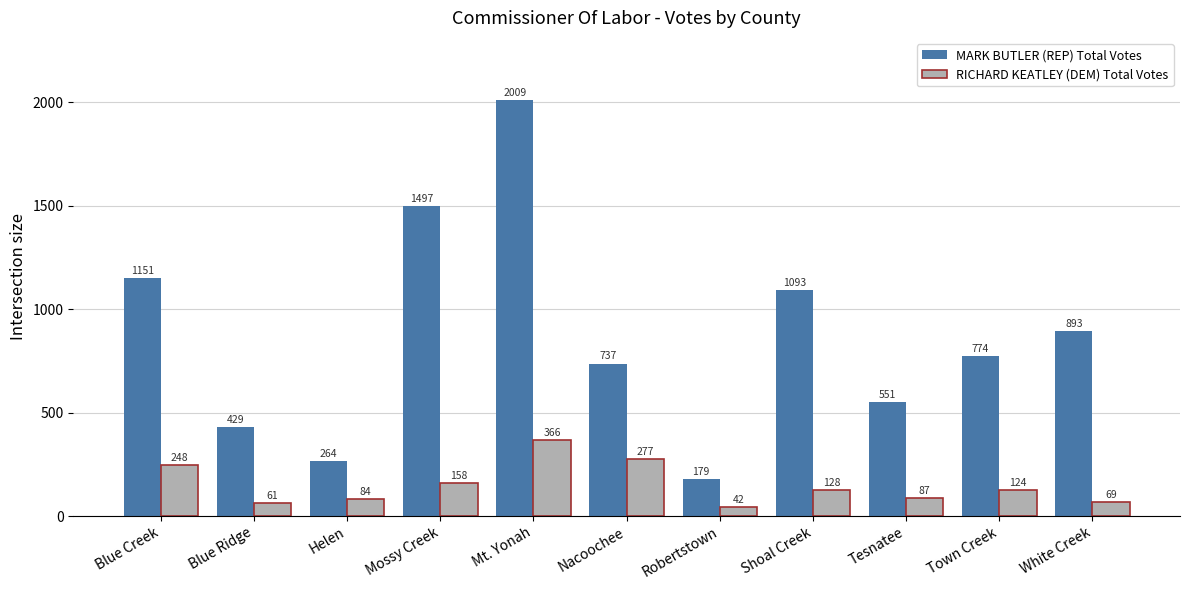

Which category has the highest value across all series?

Mt. Yonah